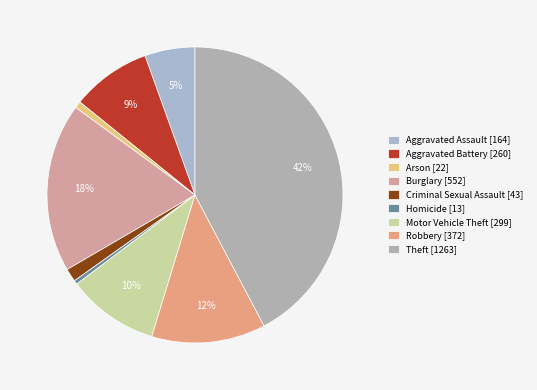

Between Theft and Burglary, which is larger?

Theft